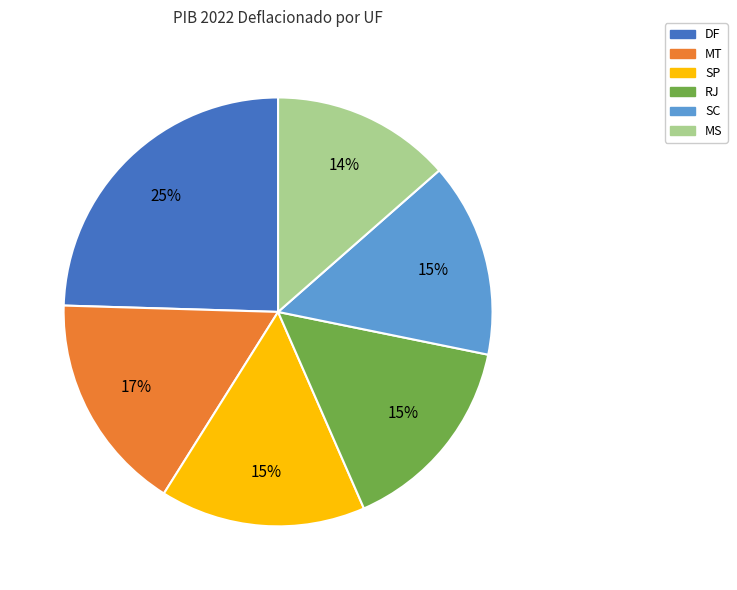

Approximately how many times larger is the value at MS compared to SP?

0.9